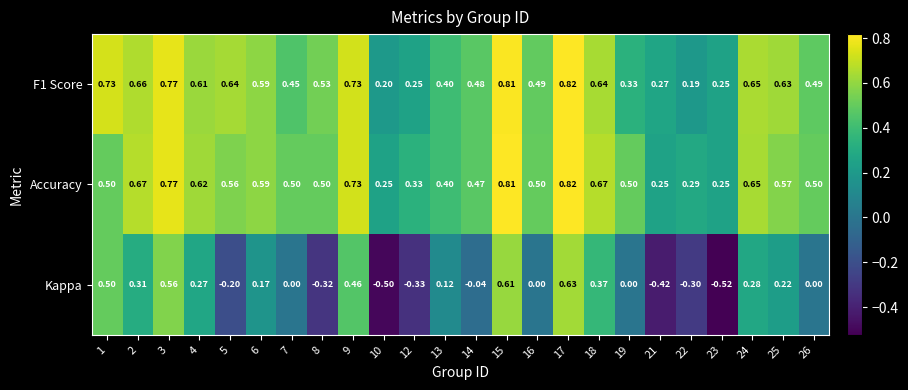

Which series changed the most between 2 and 16?

Kappa